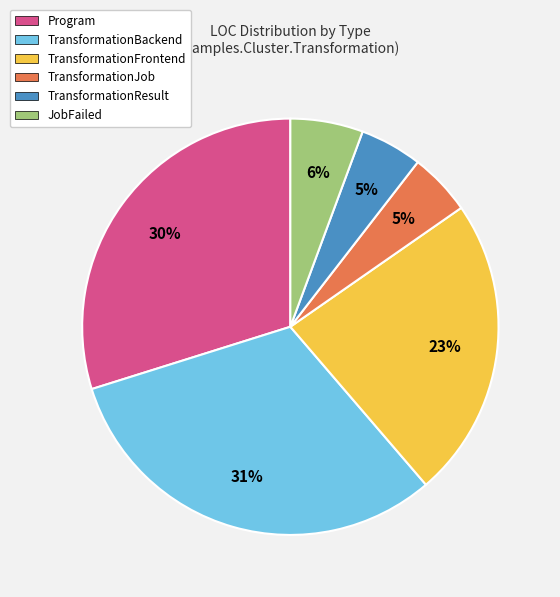

Which slice is the largest?

TransformationBackend